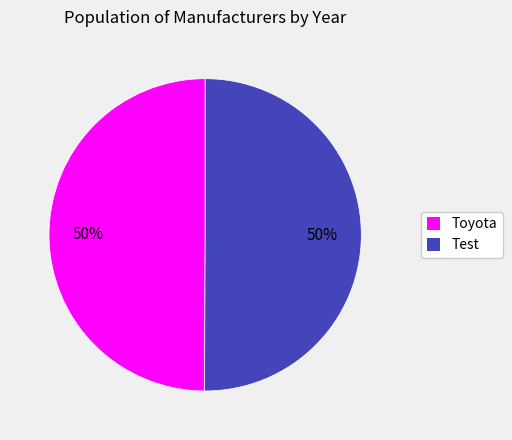

The Test slice represents 40% of the pie. True or false?

False